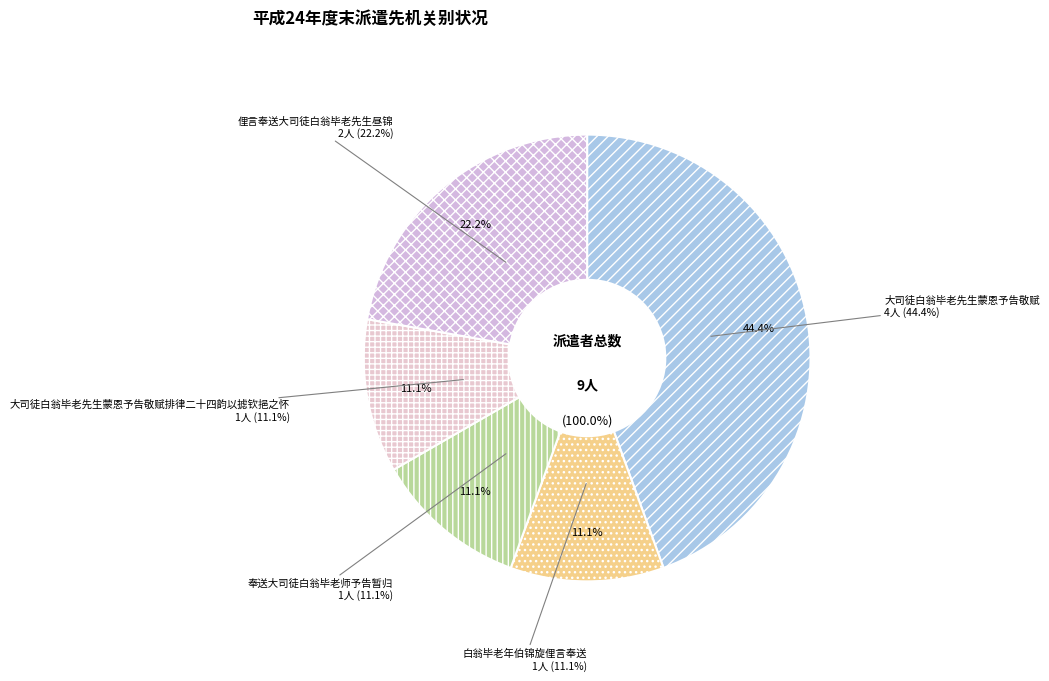

How many segments does this pie chart have?

5